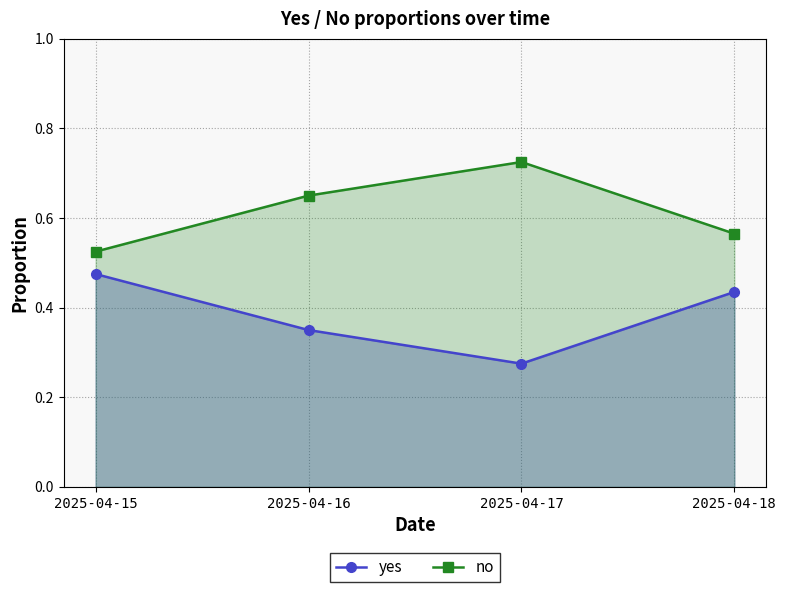

What is the minimum value for yes?

0.3